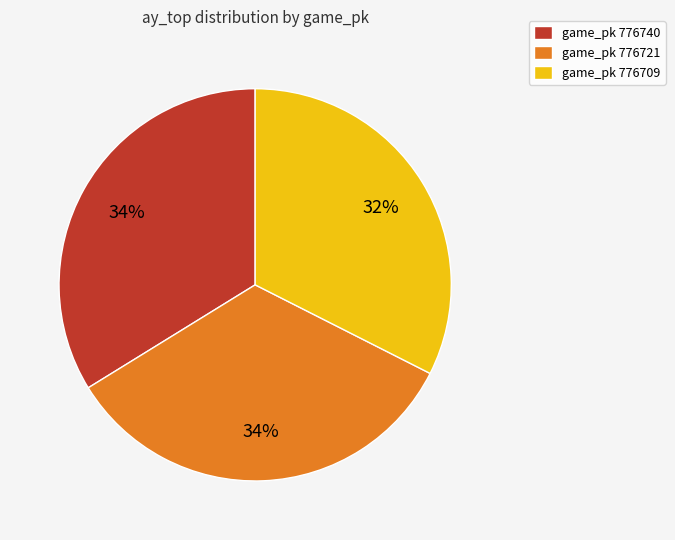

To the nearest percent, what percentage of the pie is game_pk 776709?

32%